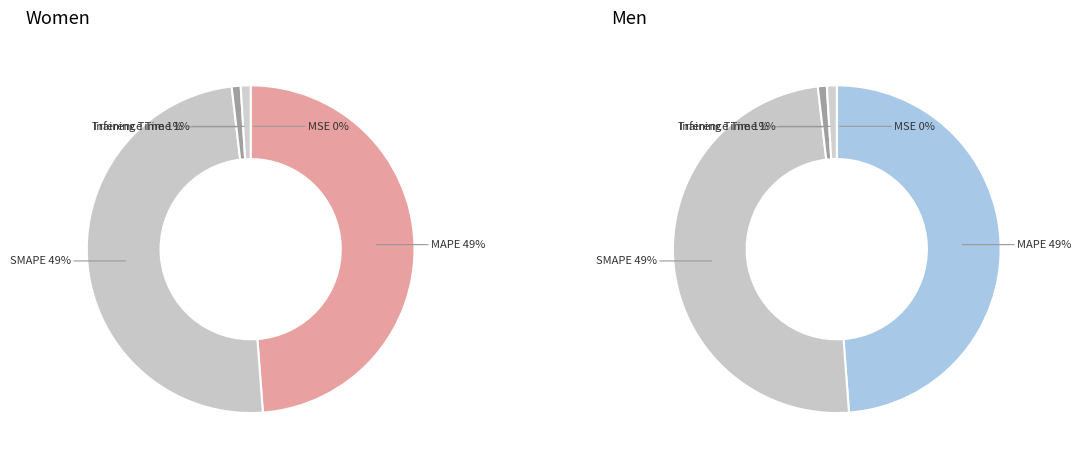

Which category has the biggest portion of the pie?

SMAPE